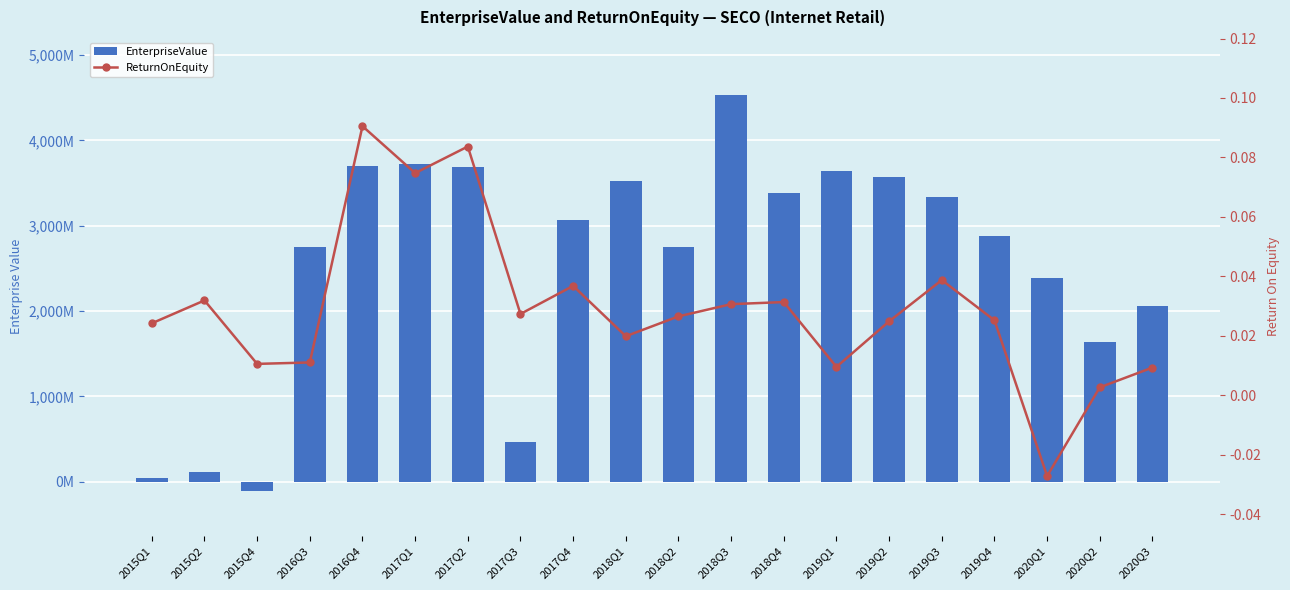

Are the bars grouped side by side (vs. stacked)?

Yes